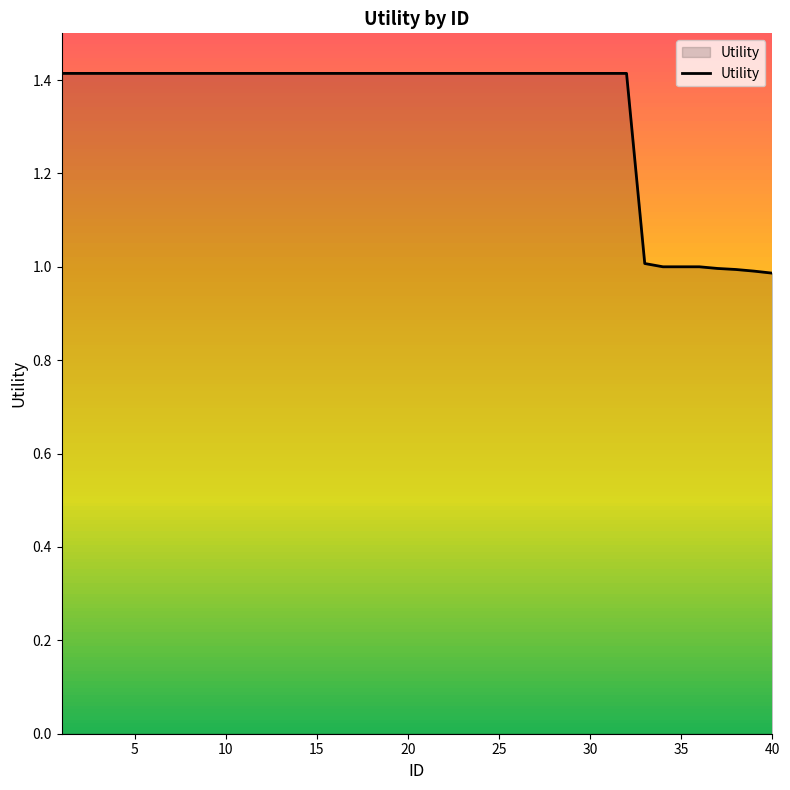

What is the smallest value displayed?

1.0